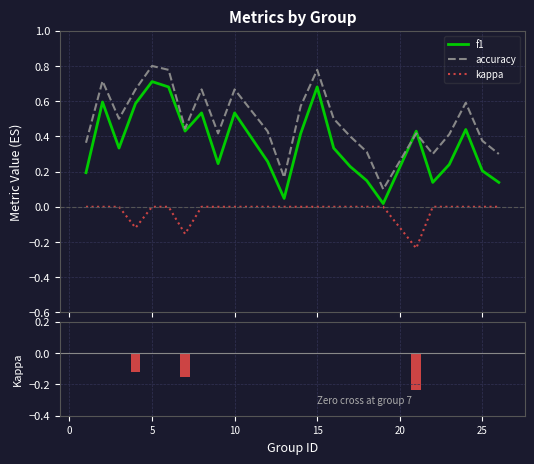

Does the chart contain any negative values?

Yes